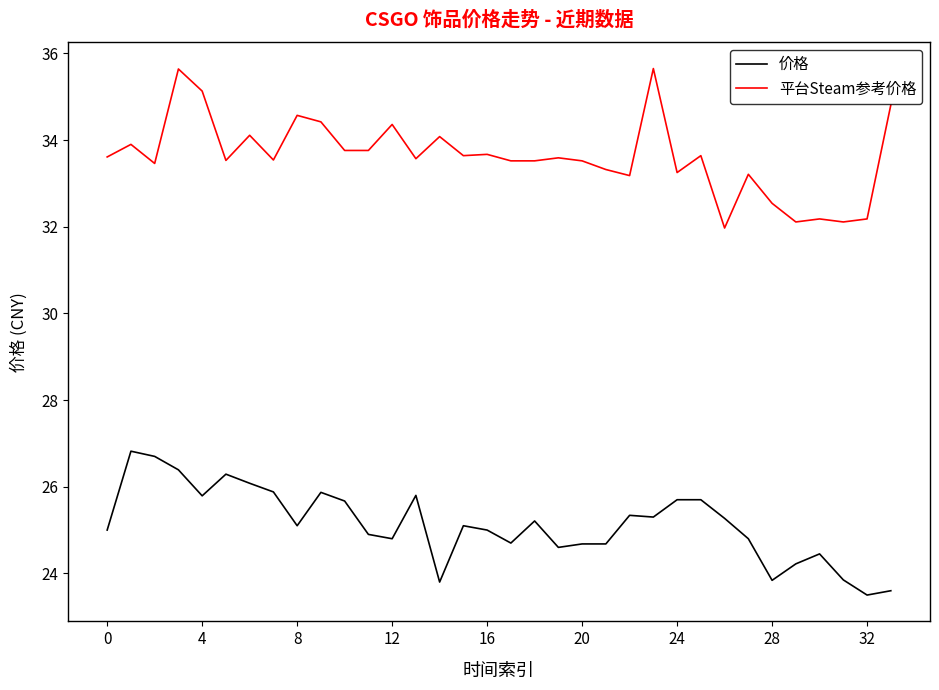

True or false: 平台Steam参考价格 and 价格 cross at least once.

False